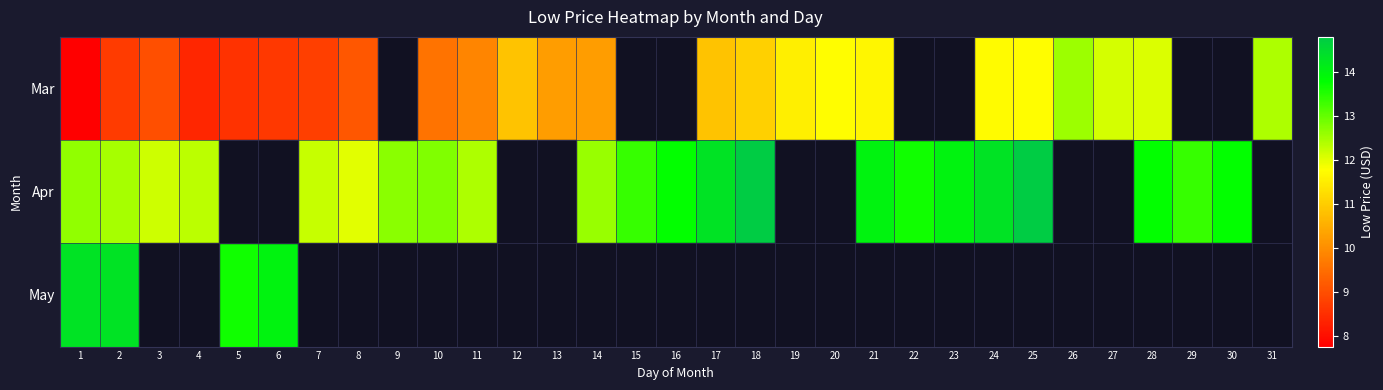

How many categories are shown in the chart?

31